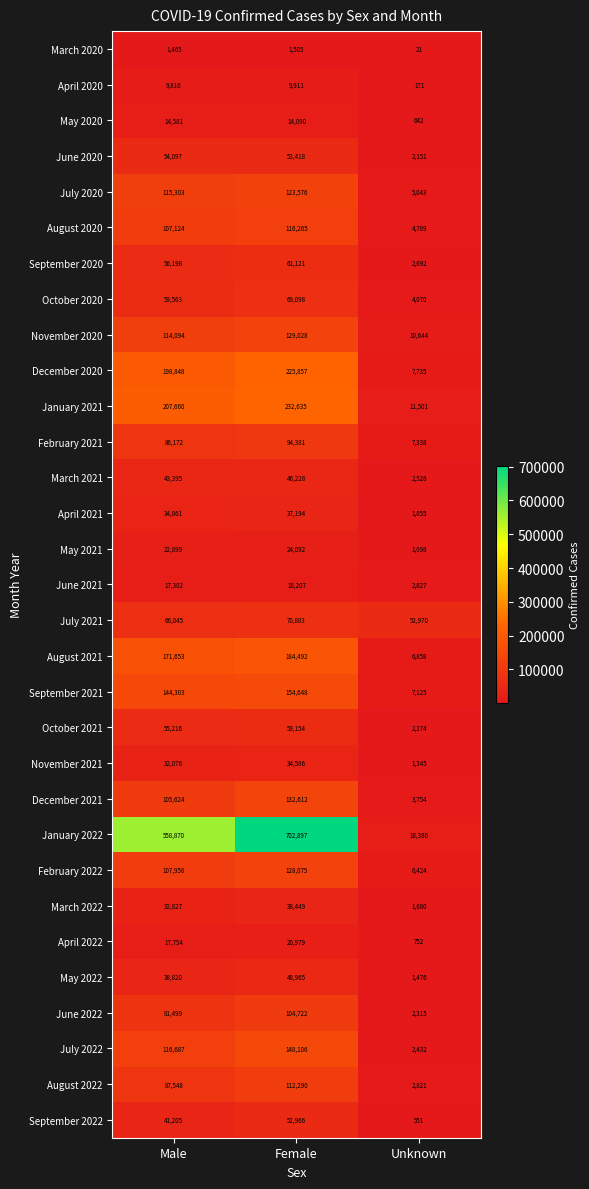

What is the maximum value shown in the chart?

702897